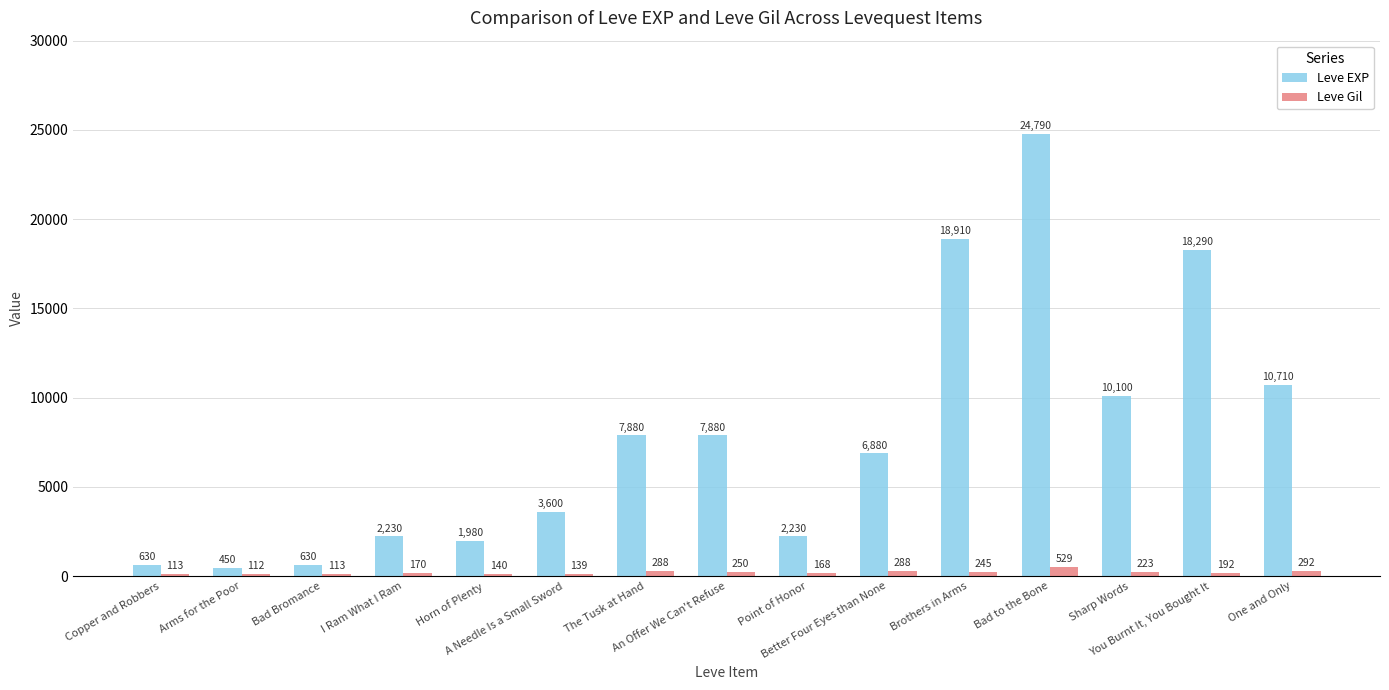

What is the spread (max minus min) of values at Horn of Plenty?

1840